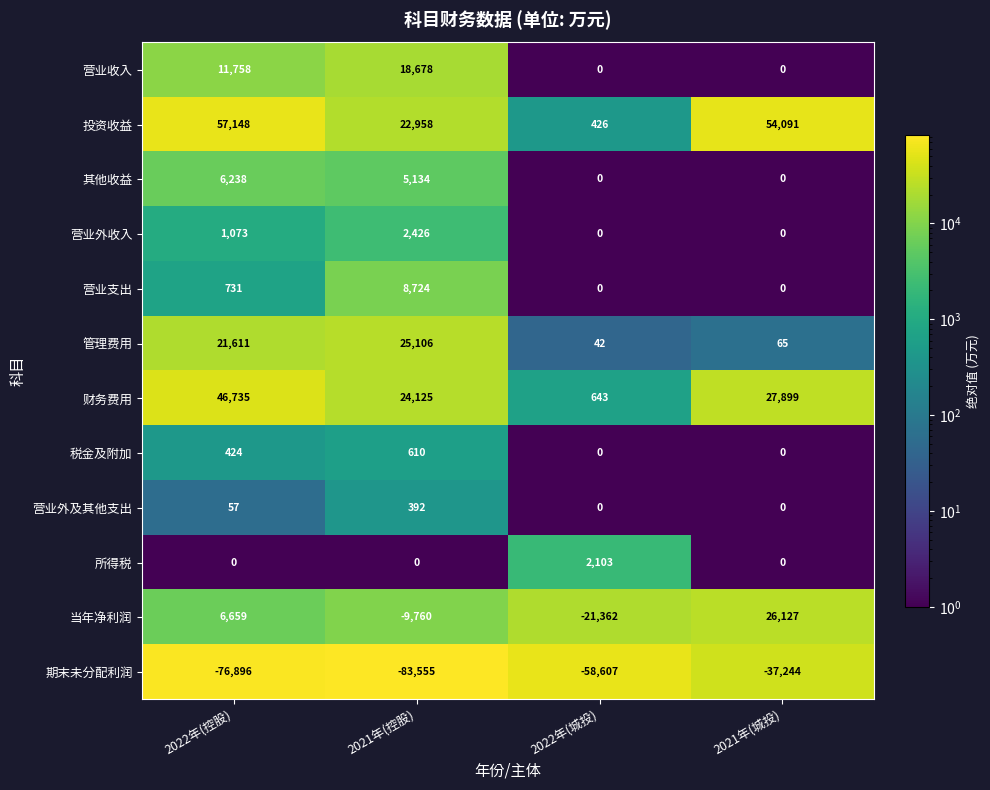

What is the maximum value shown in the chart?

57148